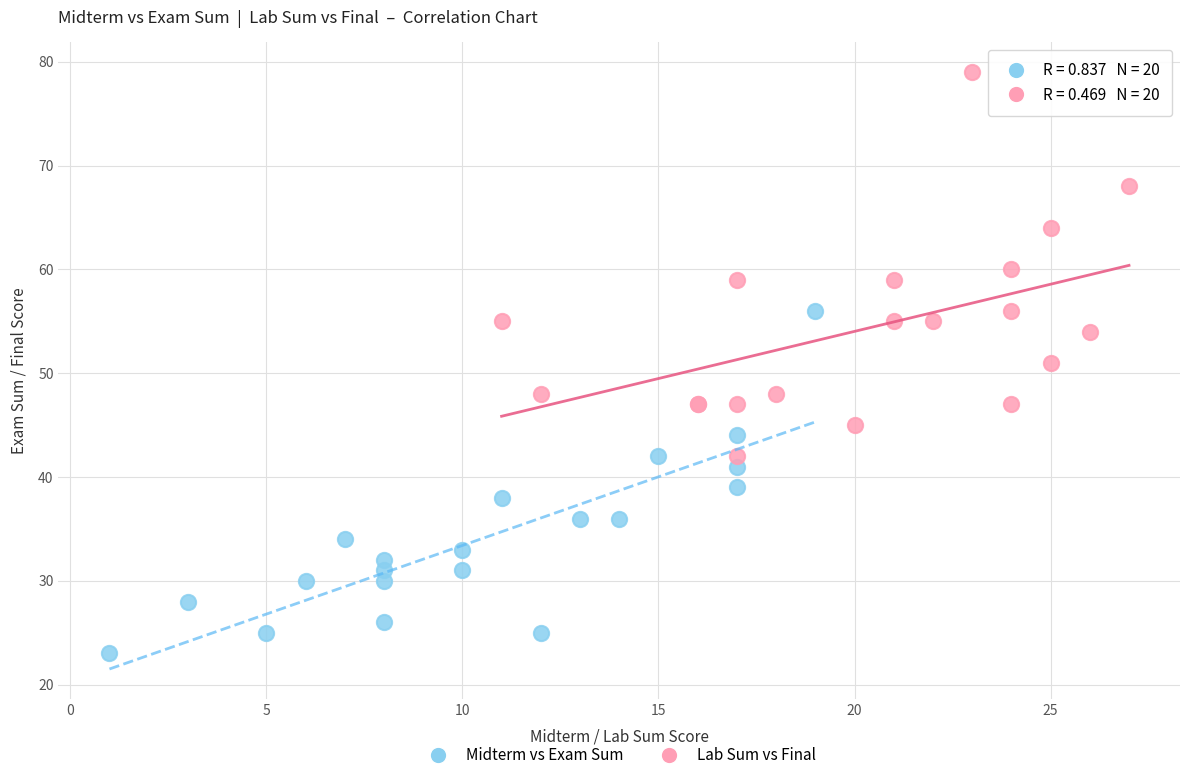

Which series contains the lowest Y value?

Midterm vs Exam Sum